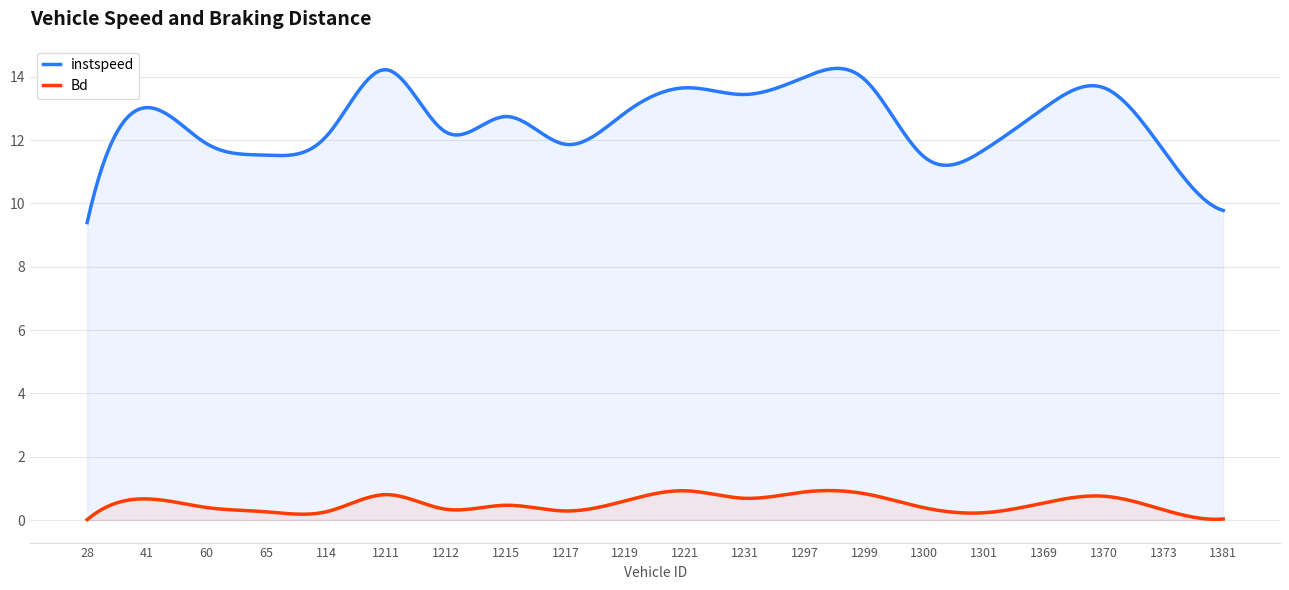

Is it true that Bd equals 0.3 at 1373?

True